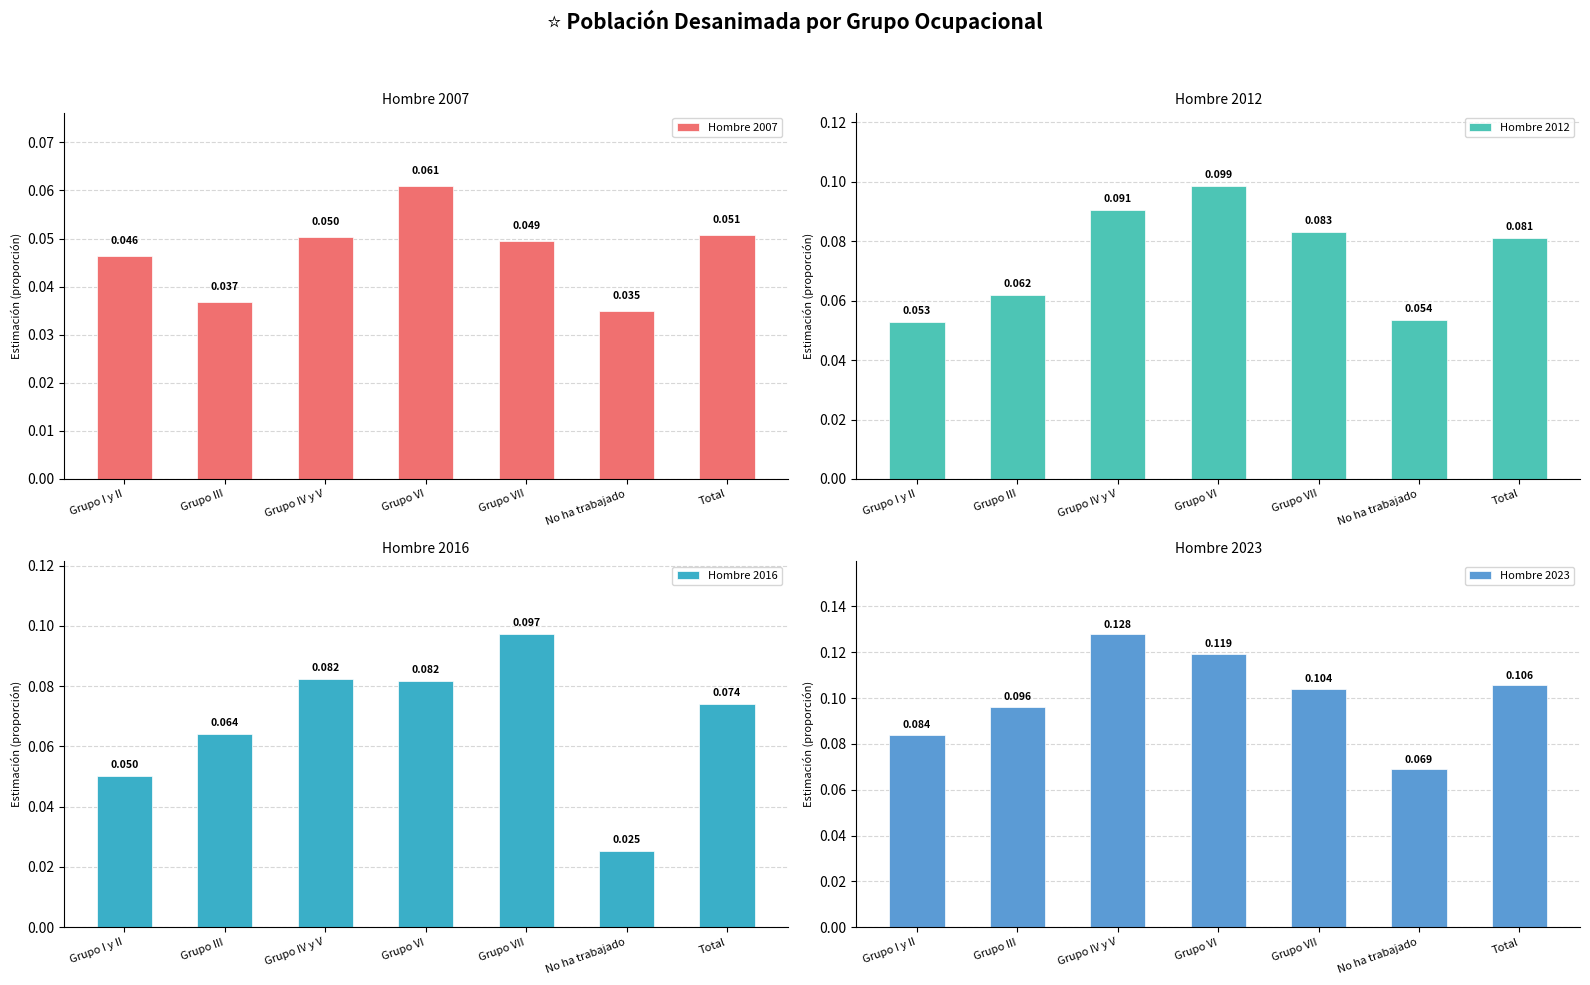

What position from the right is Grupo III?

6